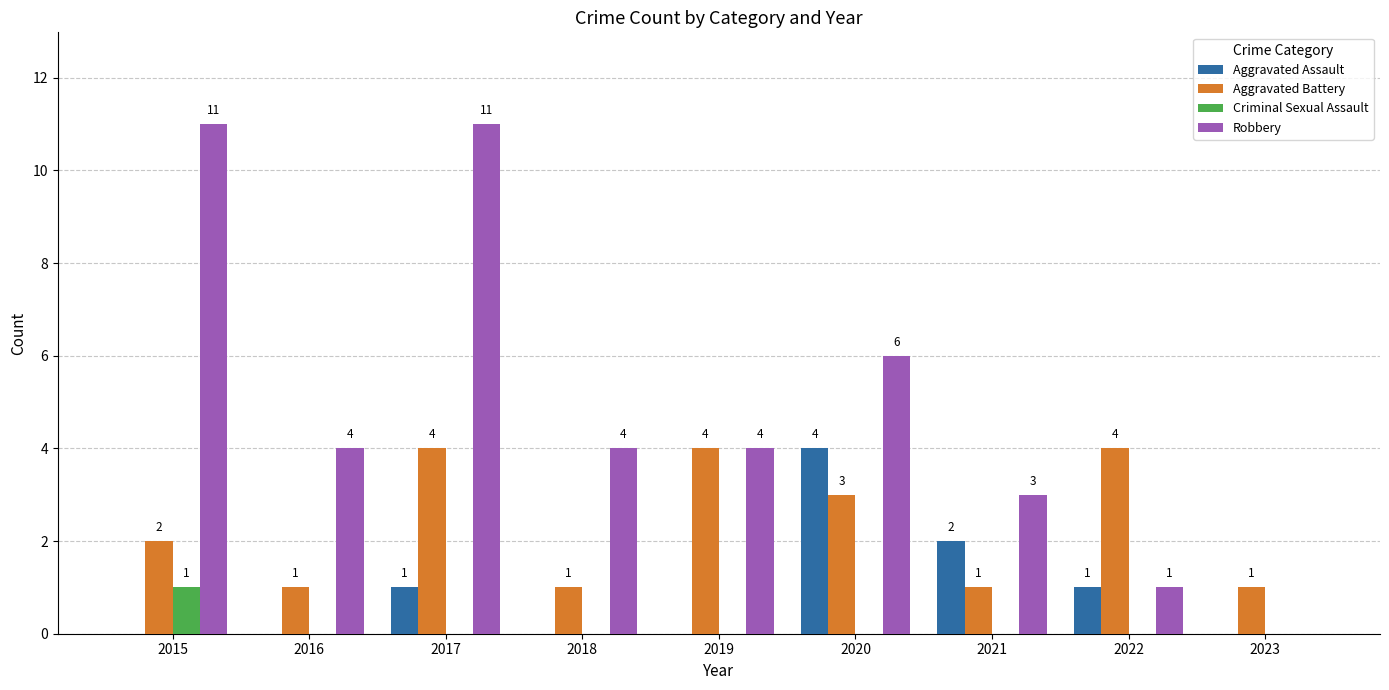

At which label is Aggravated Assault closest to 2?

2021